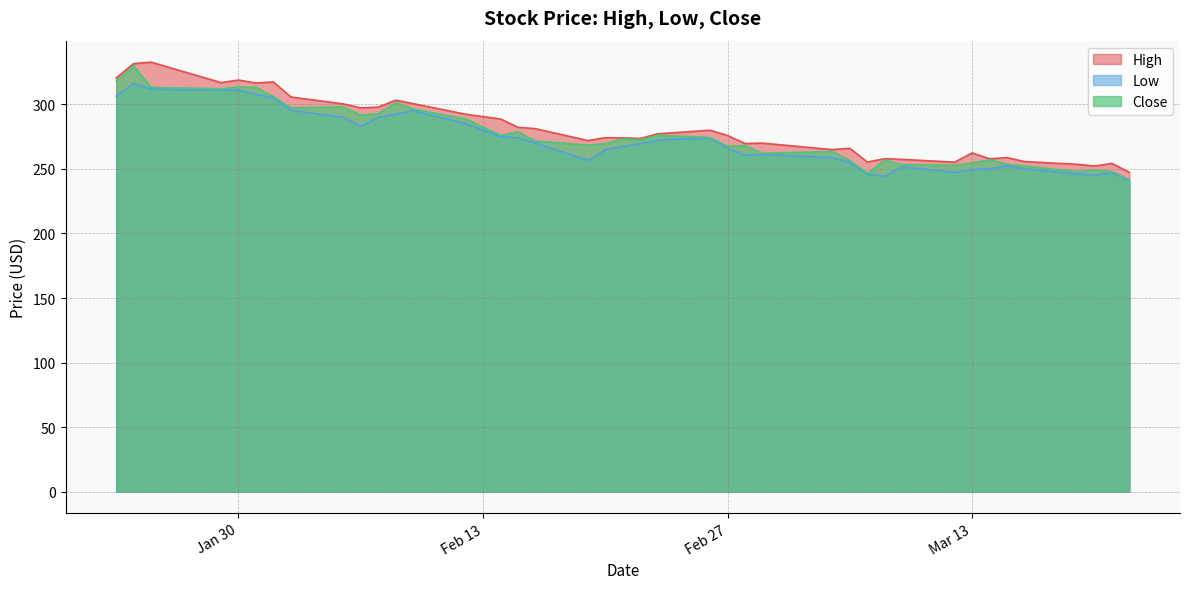

What is the value of the High point at the 8th from the left?

305.8